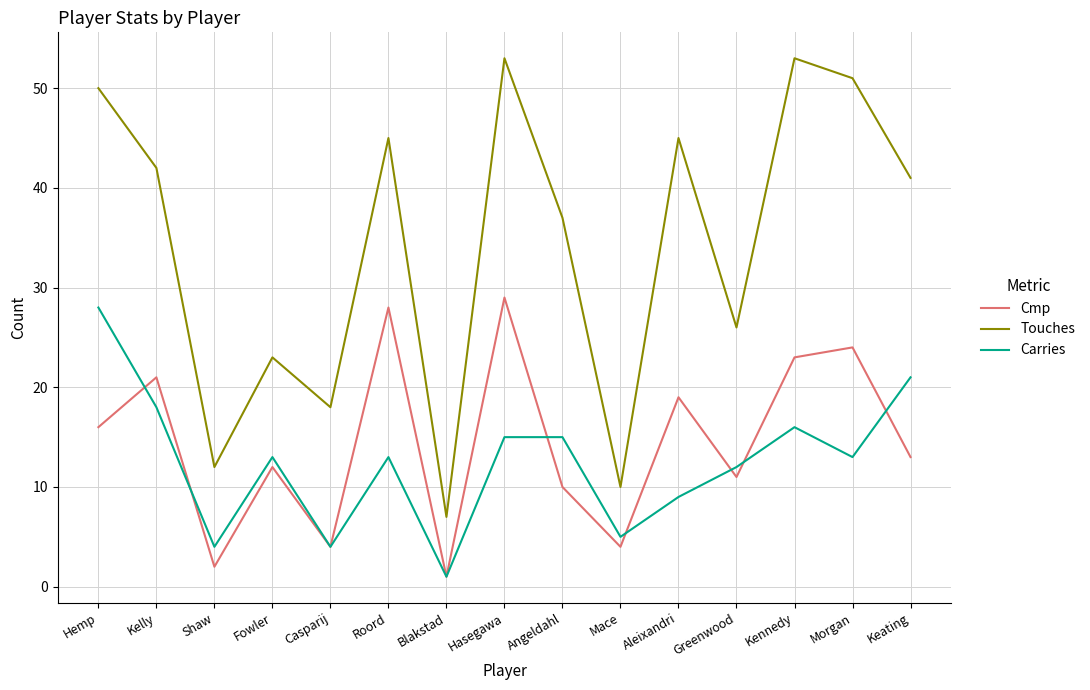

Which series has the widest spread of values?

Touches